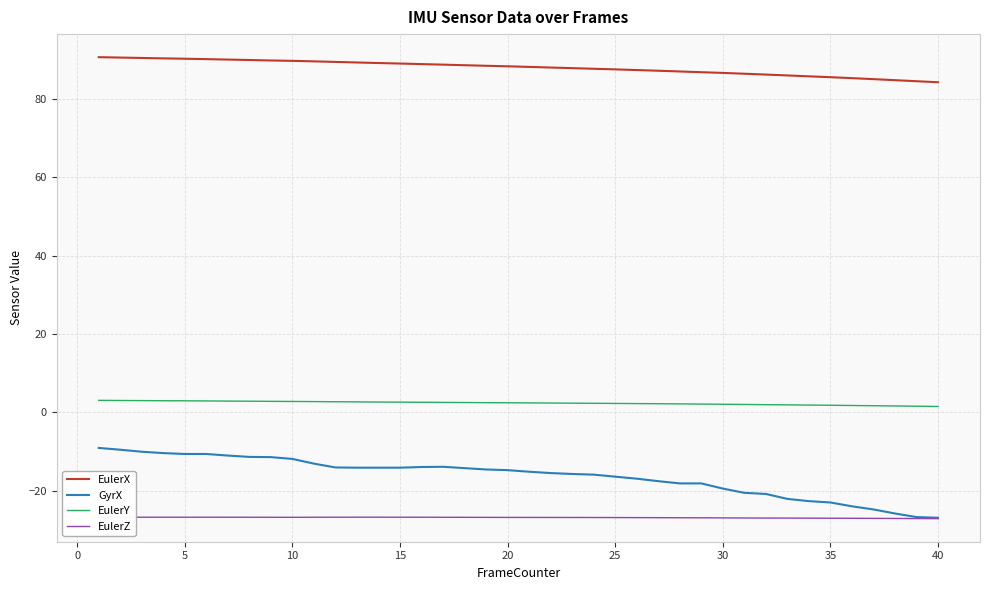

True or false: EulerX and GyrX cross at least once.

False